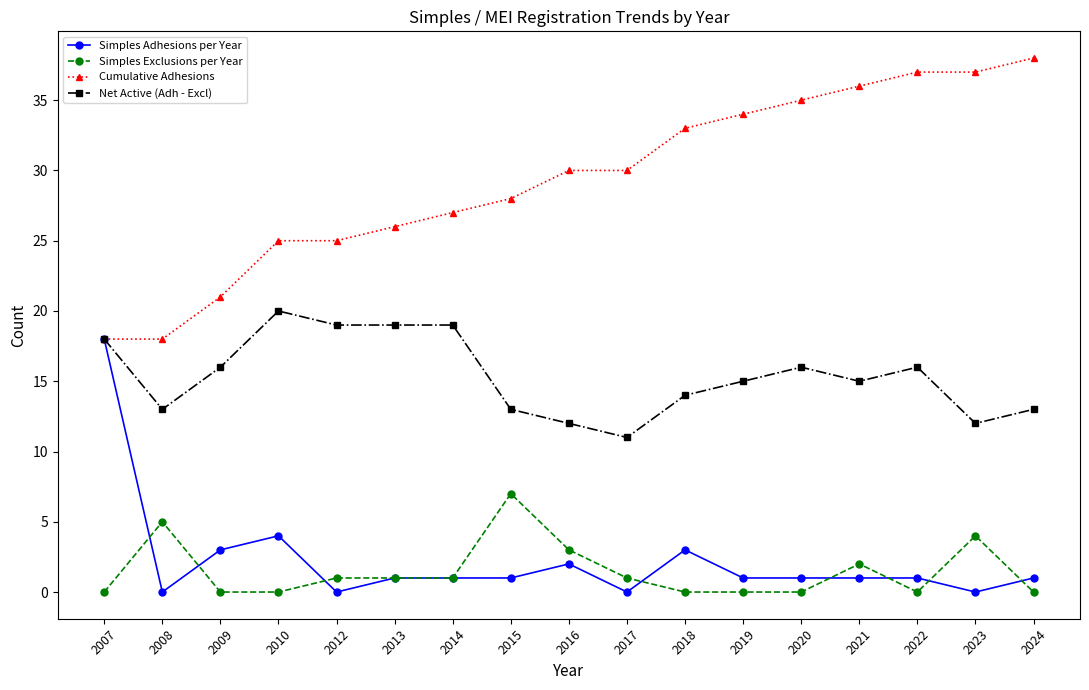

What is the average value of the Simples Adhesions per Year series?

2